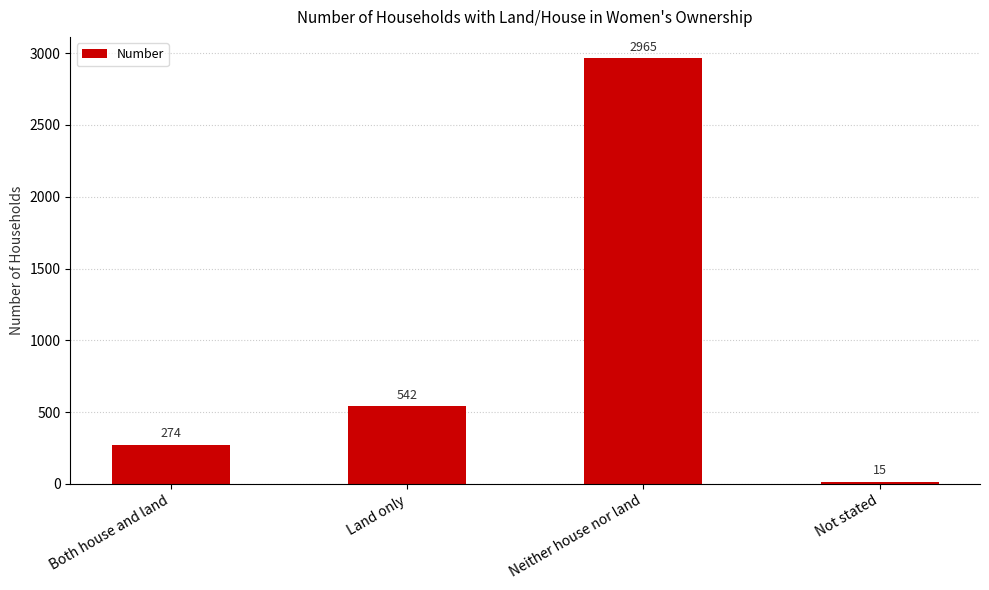

What is the approximate value at Neither house nor land, to the nearest 100?

3000